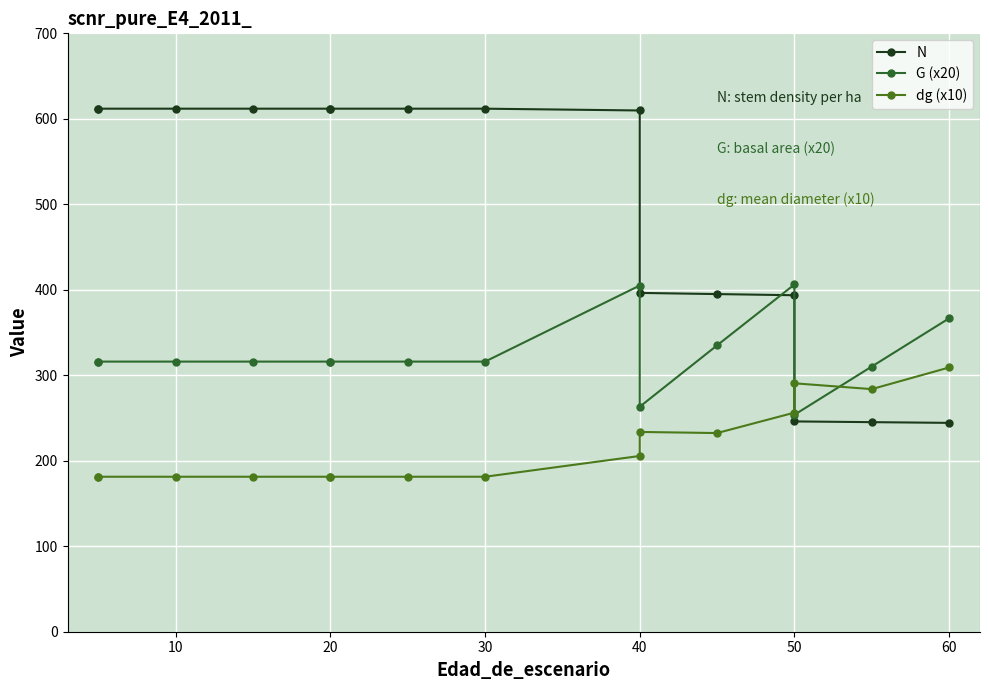

The dg (x10) series shows 233.7 at 40. True or false?

True